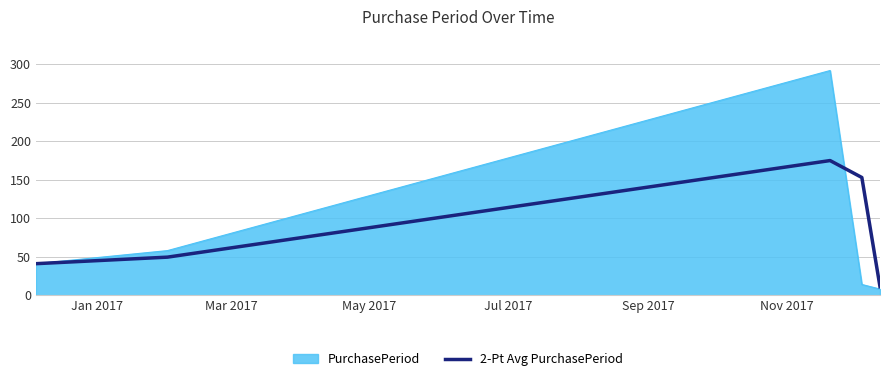

Which series has the widest spread of values?

PurchasePeriod